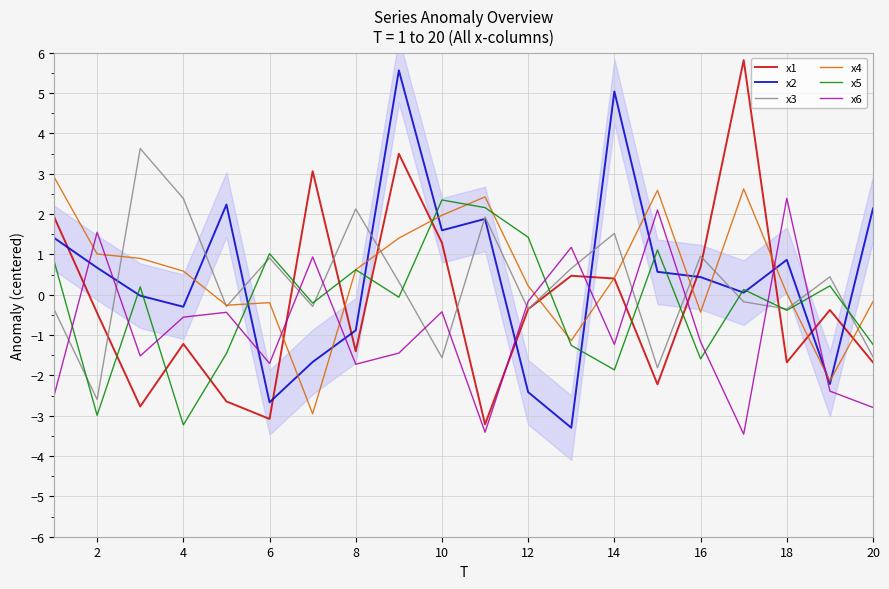

Reading right to left, extract all data points from this chart.

x1: -1.7	-0.4	-1.7	5.8	0.7	-2.2	0.4	0.5	-0.4	-3.2	1.3	3.5	-1.4	3.1	-3.1	-2.6	-1.2	-2.8	-0.5	1.9
x2: 2.1	-2.2	0.9	0.1	0.4	0.6	5.0	-3.3	-2.4	1.9	1.6	5.6	-0.9	-1.7	-2.7	2.2	-0.3	-0.0	0.7	1.4
x3: -1.5	0.4	-0.4	-0.2	1.0	-1.8	1.5	0.7	-0.4	1.9	-1.6	0.3	2.1	-0.3	0.9	-0.3	2.4	3.6	-2.6	-0.4
x4: -0.2	-2.1	0.0	2.6	-0.4	2.6	0.4	-1.1	0.2	2.4	2.0	1.4	0.6	-3.0	-0.2	-0.3	0.6	0.9	1.0	2.9
x5: -1.2	0.2	-0.4	0.1	-1.6	1.1	-1.9	-1.3	1.4	2.2	2.3	-0.1	0.6	-0.2	1.0	-1.5	-3.2	0.2	-3.0	0.8
x6: -2.8	-2.4	2.4	-3.5	-1.2	2.1	-1.2	1.2	-0.2	-3.4	-0.4	-1.4	-1.7	0.9	-1.7	-0.4	-0.6	-1.5	1.5	-2.5